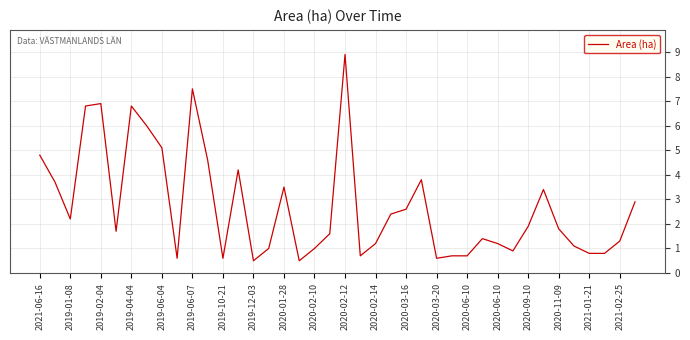

What is the difference between the maximum and minimum values?

8.4